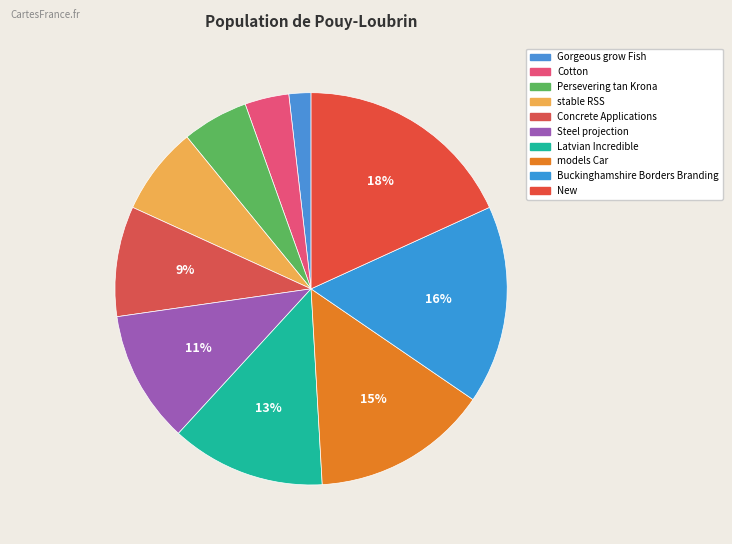

How many slices are in this pie chart?

10